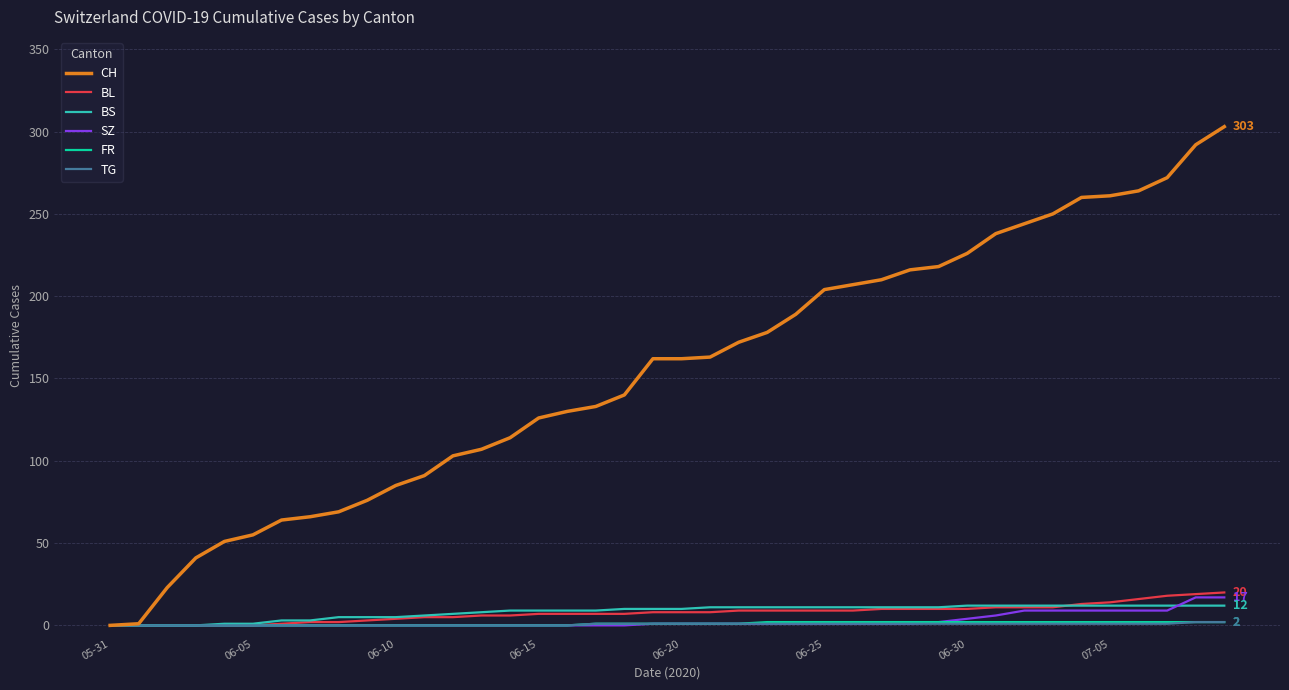

Which series has the largest range (max minus min)?

CH